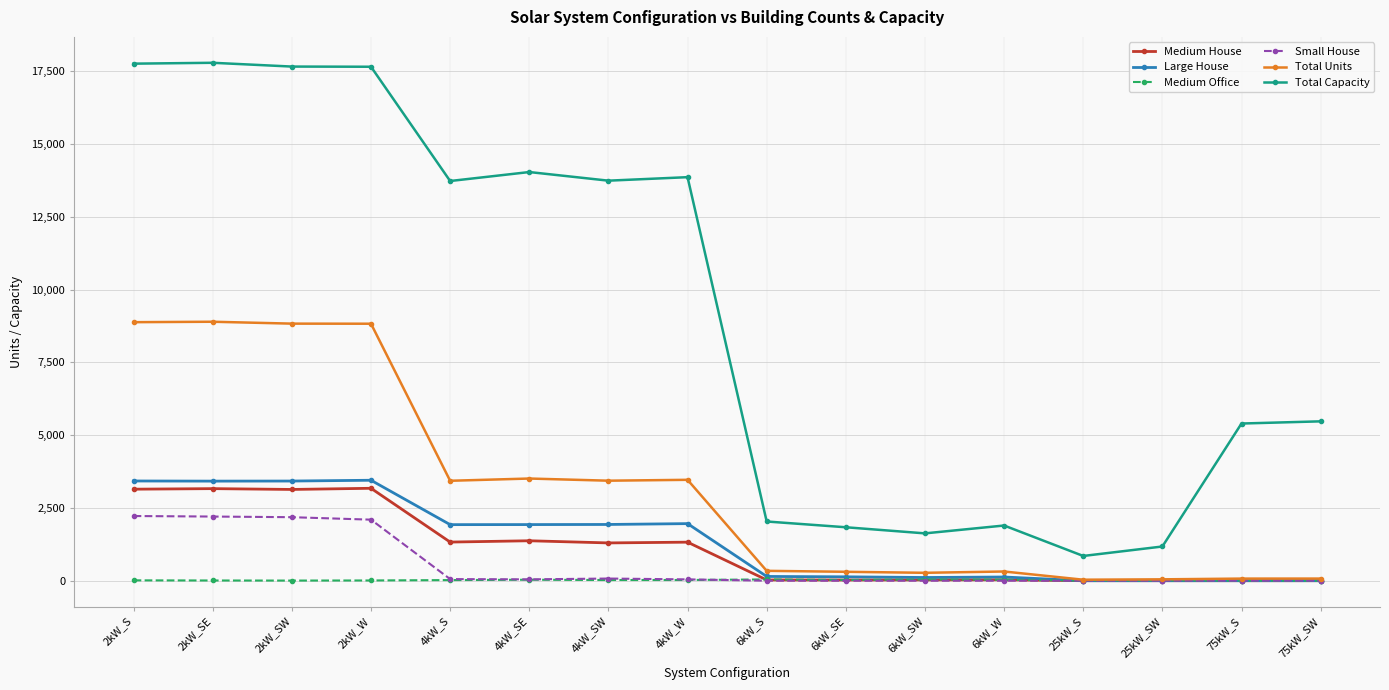

The value of Large House at 2kW_SE is 3421. True or false?

True